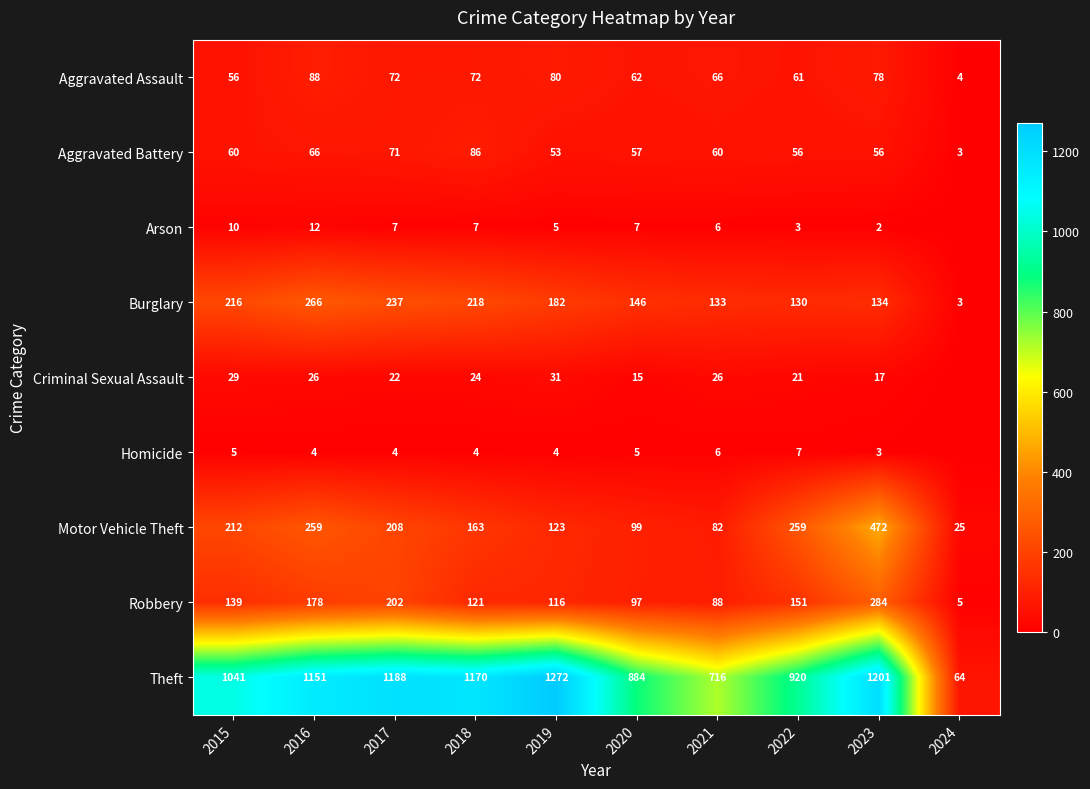

The Theft series shows 1317 at 2020. True or false?

False